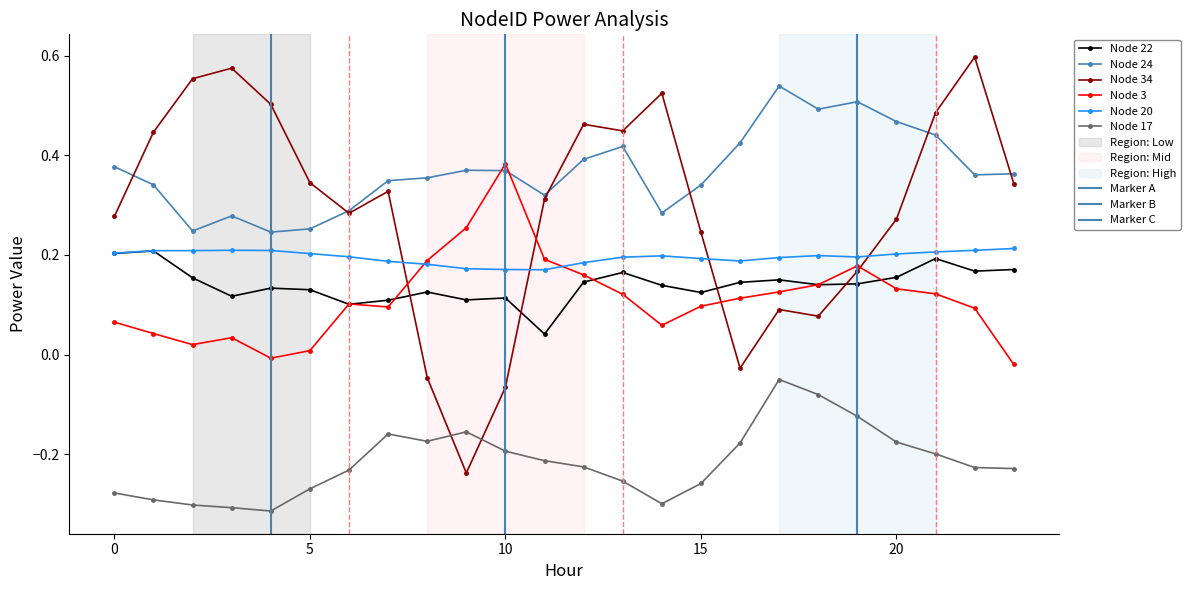

Which series changed the most between 1 and 17?

Node 34